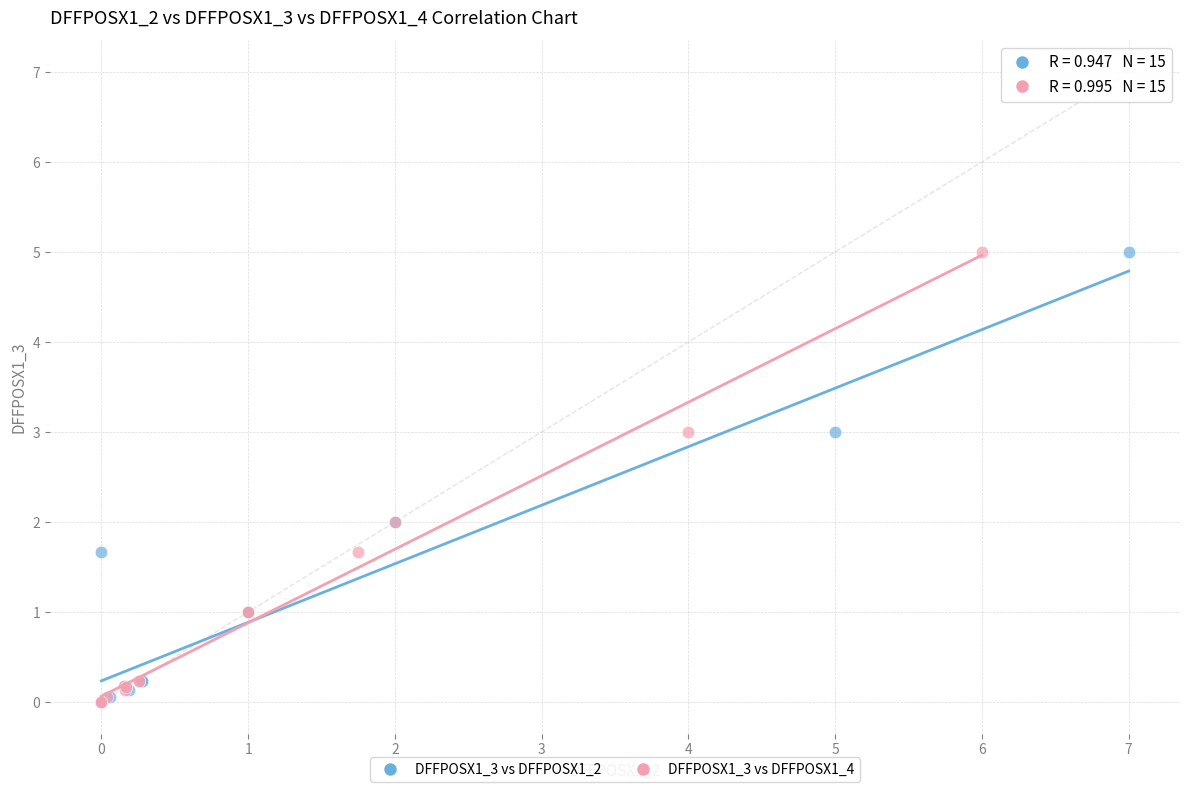

What are all the series names shown in the legend?

DFFPOSX1_3 vs DFFPOSX1_2, DFFPOSX1_3 vs DFFPOSX1_4